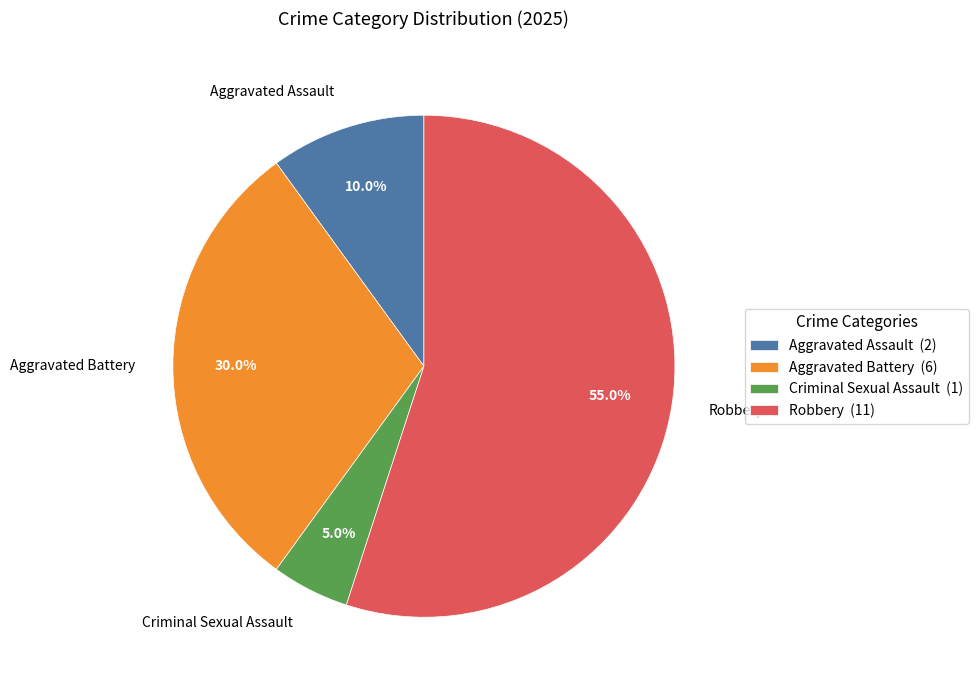

What percentage do Aggravated Assault and Aggravated Battery together represent?

40.0%